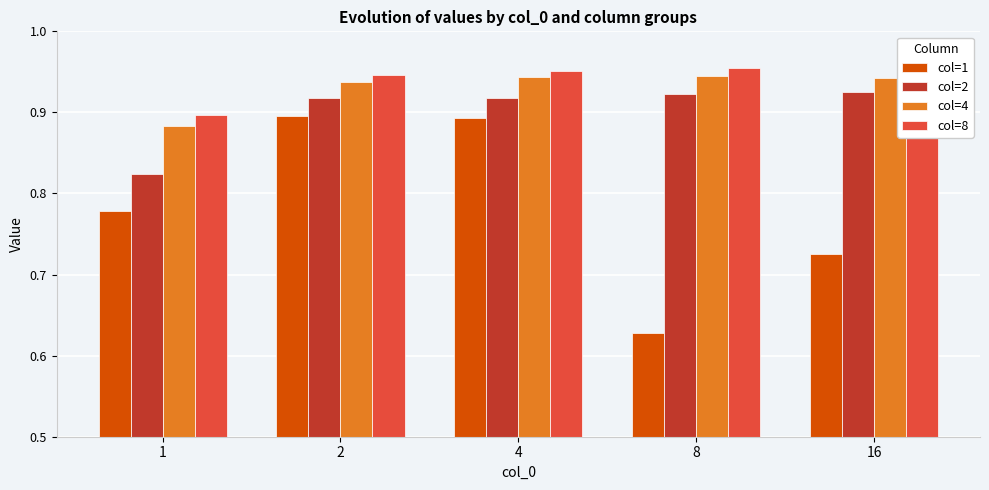

What are all the series names shown in the legend?

col=1, col=2, col=4, col=8